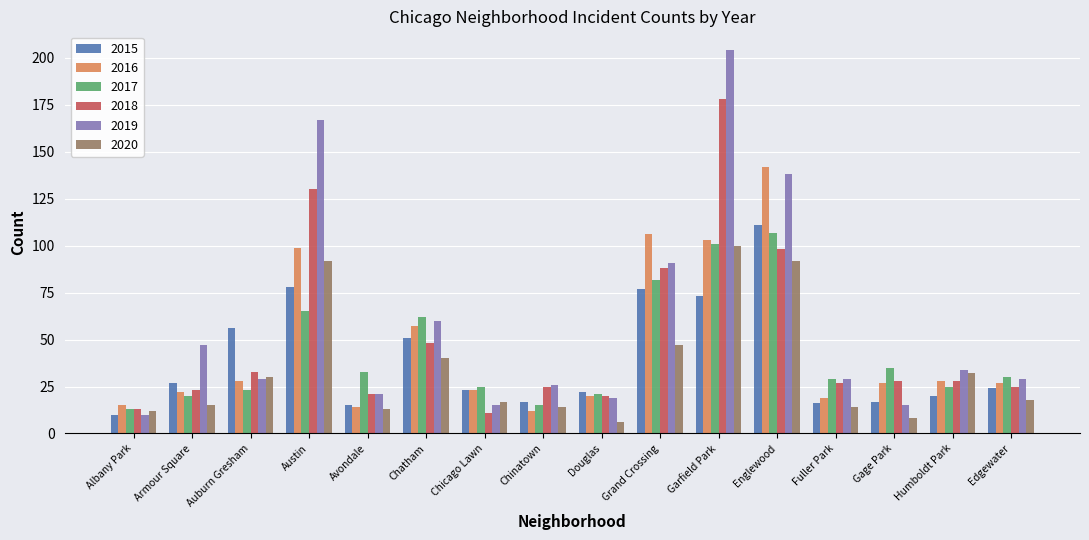

The value of 2015 at Douglas is 22. True or false?

True